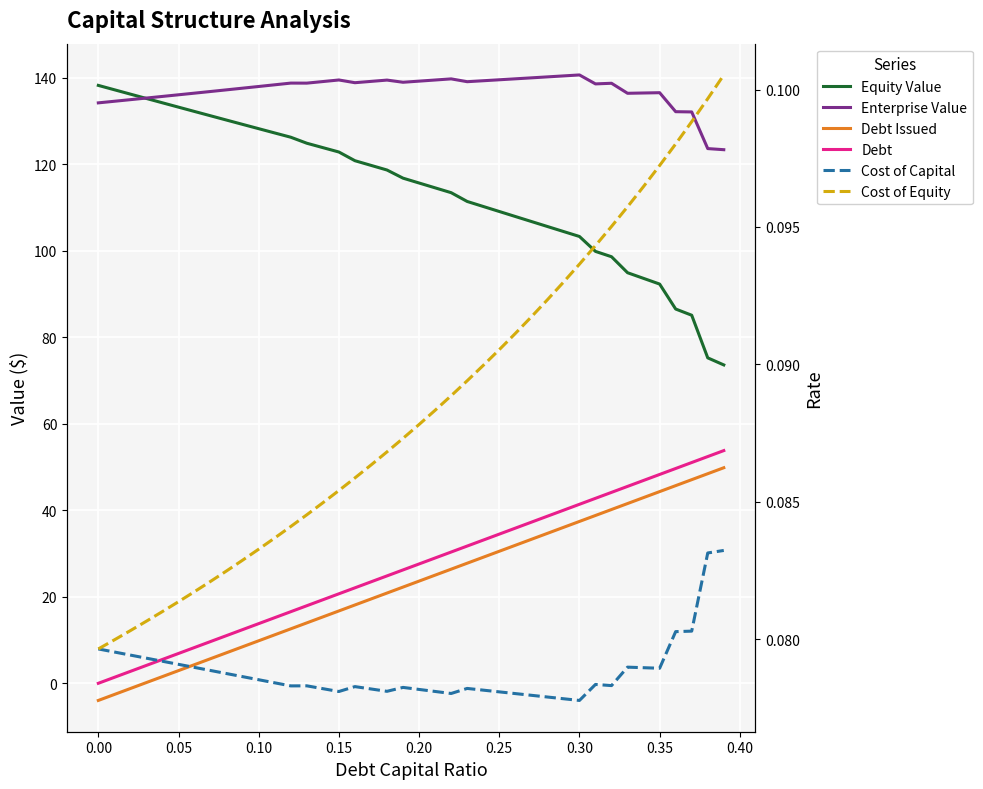

Is this an area chart (filled region under the line)?

No